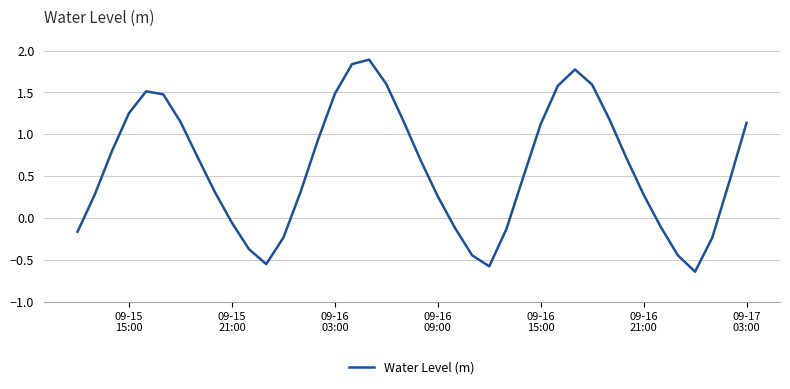

What is the average value?

0.6